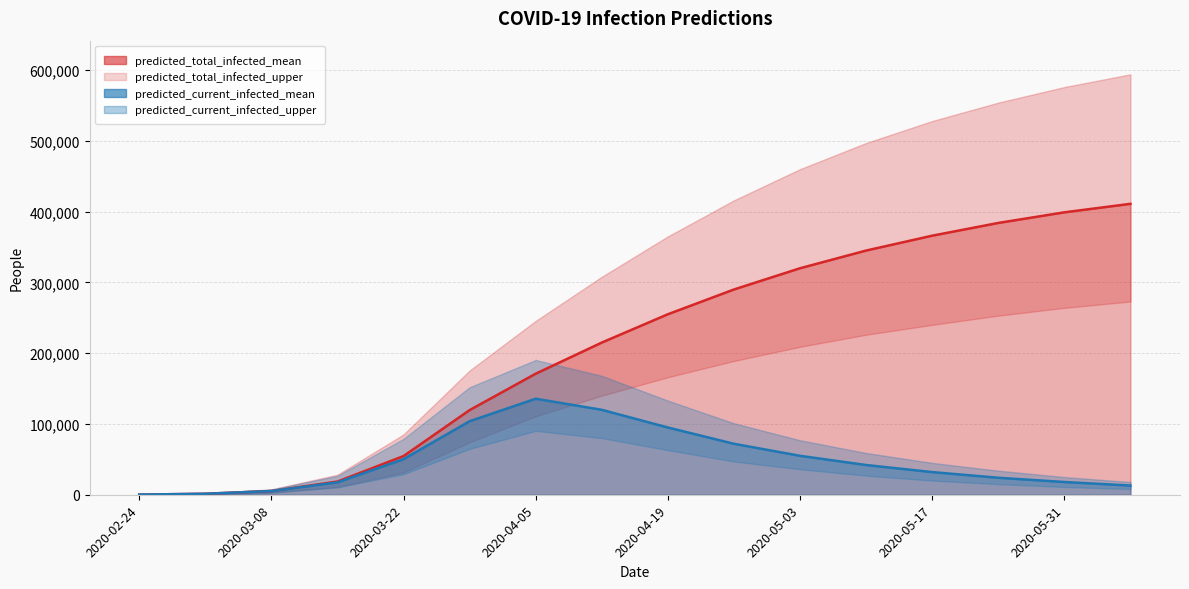

True or false: predicted_total_infected_lower has more than 2 interior local peaks.

False